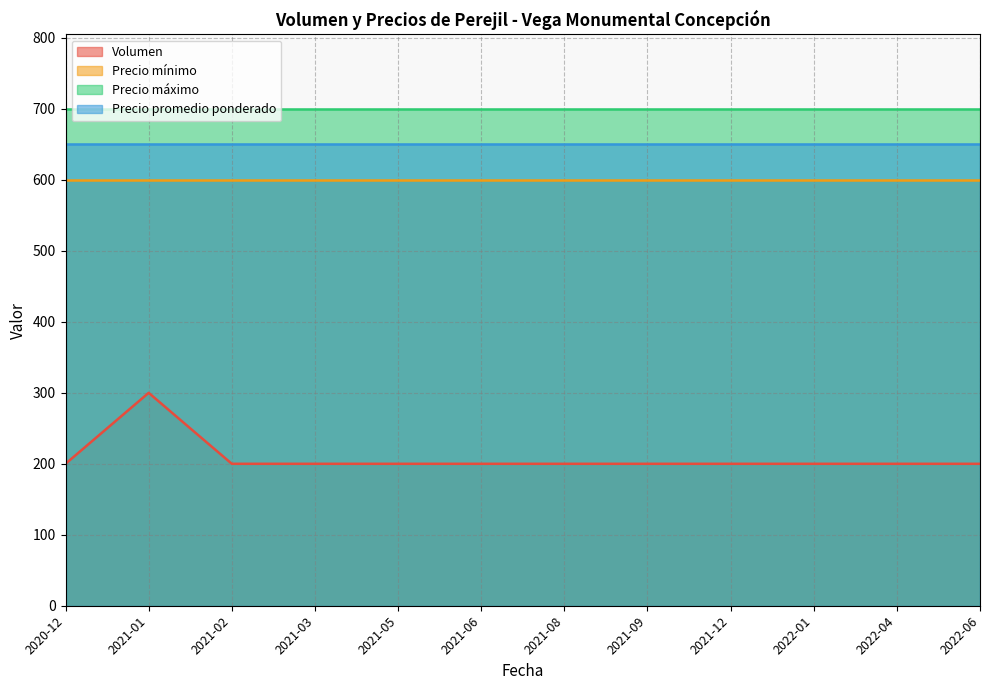

What are all the series names shown in the legend?

Volumen, Precio mínimo, Precio máximo, Precio promedio ponderado